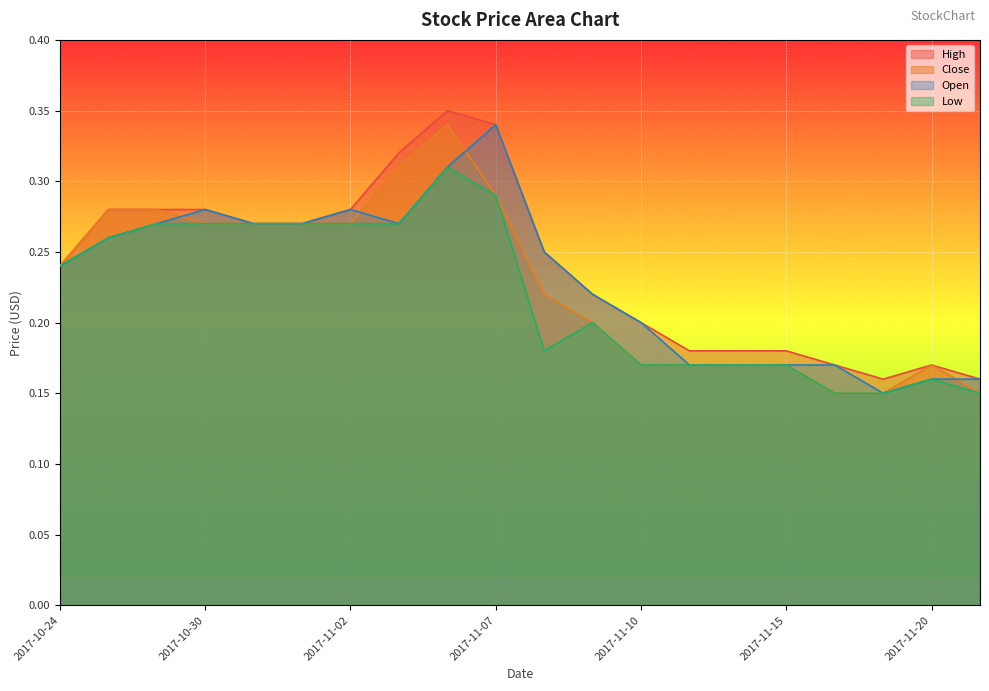

What position from the left is 2017-11-01?

6